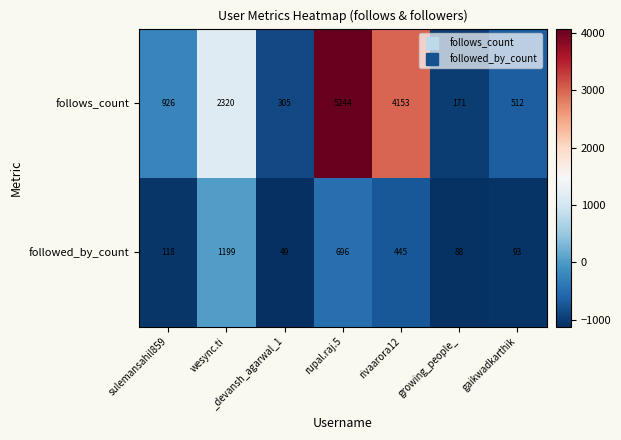

At how many categories does at least one series exceed 2625?

2